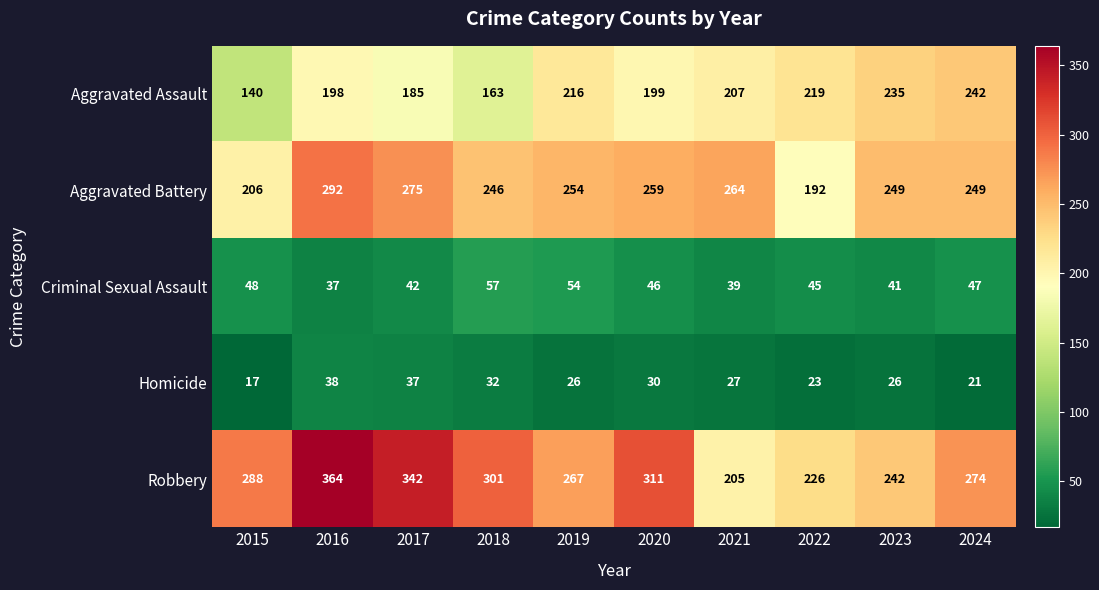

Which series has the largest range (max minus min)?

Robbery